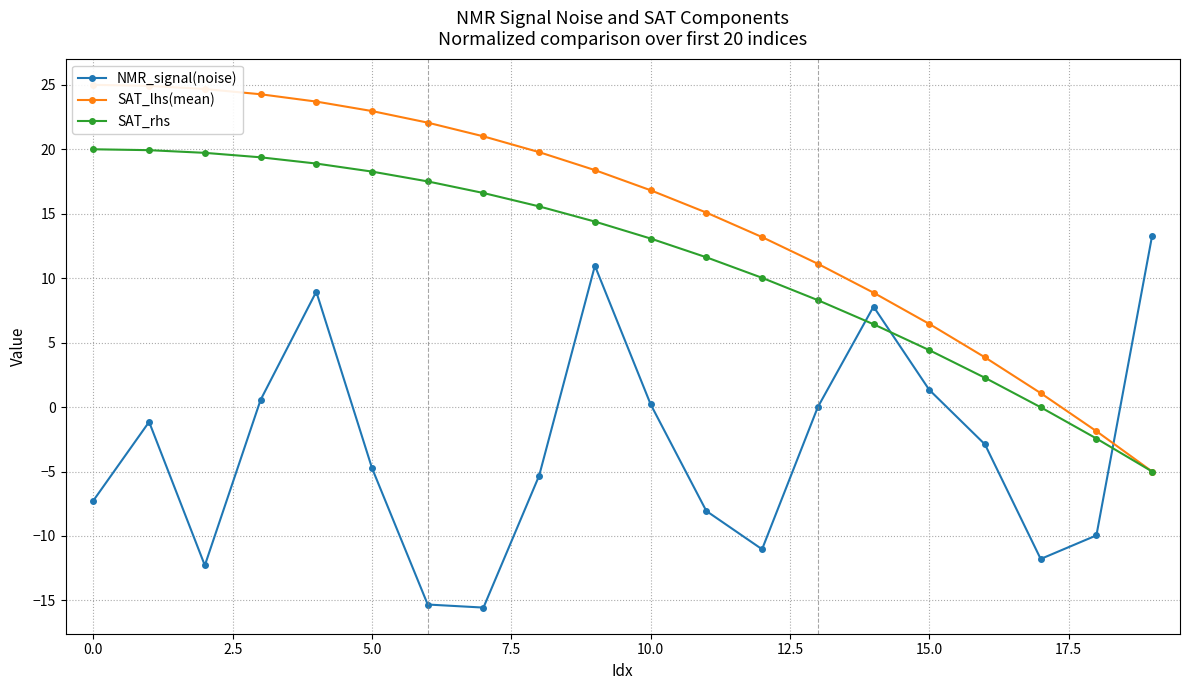

The SAT_rhs series shows 4.4 at 15.0. True or false?

True